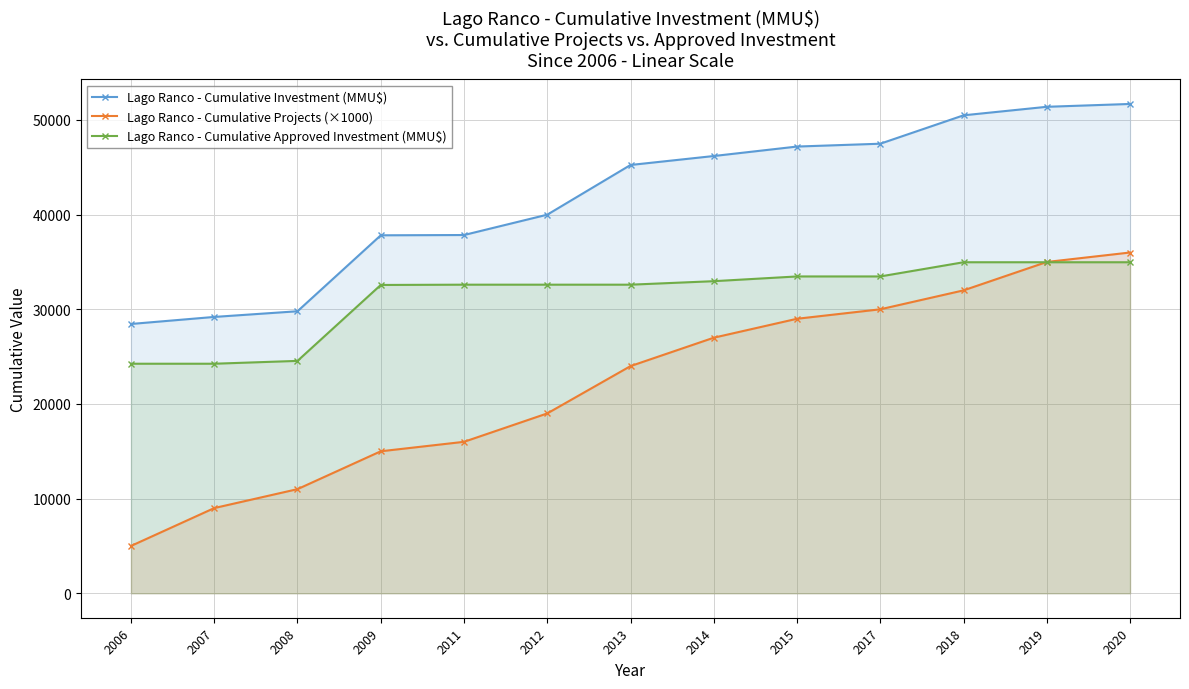

What is the sum of the Lago Ranco - Cumulative Investment (MMU$) values at 2017 and 2007?

76688